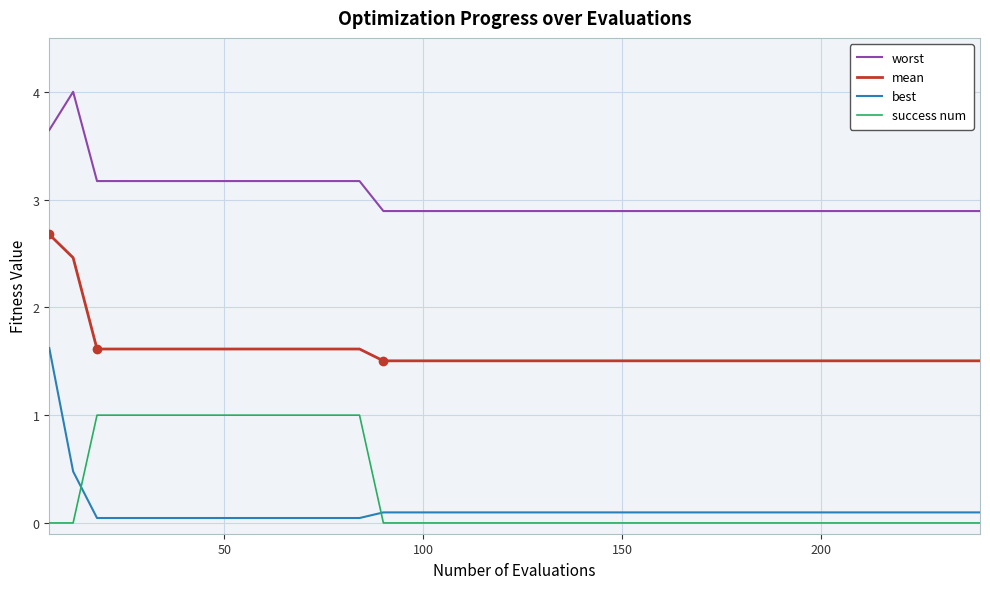

Which series has the largest total across all categories?

worst